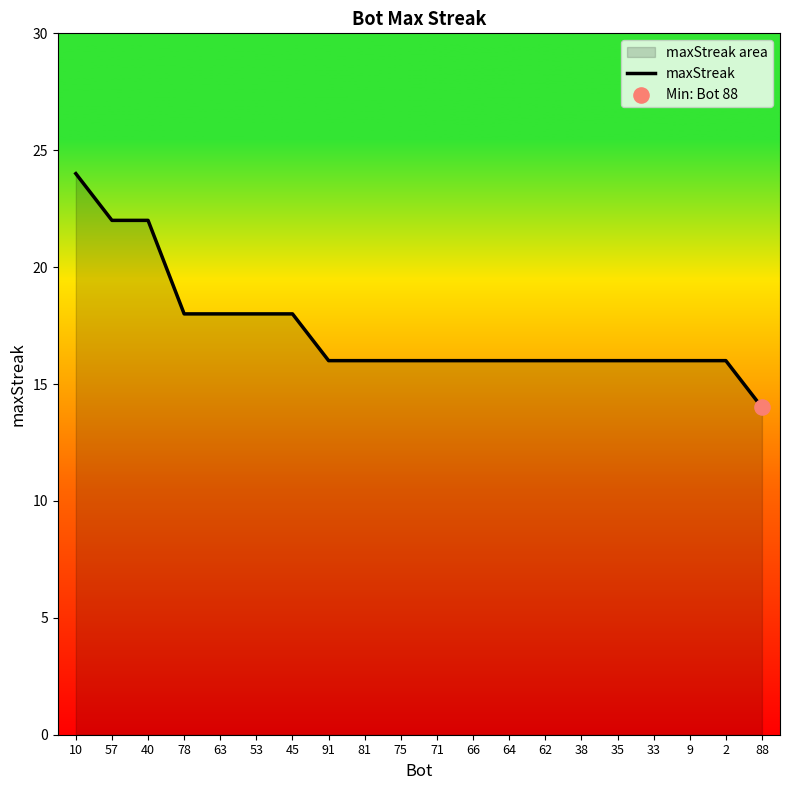

Which has a higher value, 66 or 64?

66